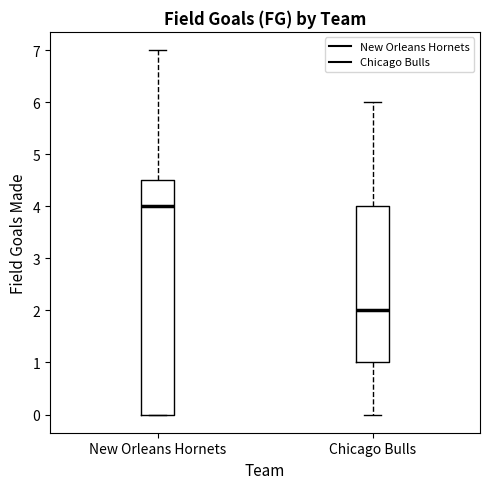

Reading left to right, transcribe this box plot: for each box, give where its median line is, the range the box spans, and where its two whiskers end, as read against the y-axis. The values are not printed on the chart, so give them approximately, as read against the axis.

New Orleans Hornets: median 4.0, box 0.0 to 4.5, whiskers 0.0 to 7.0
Chicago Bulls: median 2.0, box 1.0 to 4.0, whiskers 0.0 to 6.0